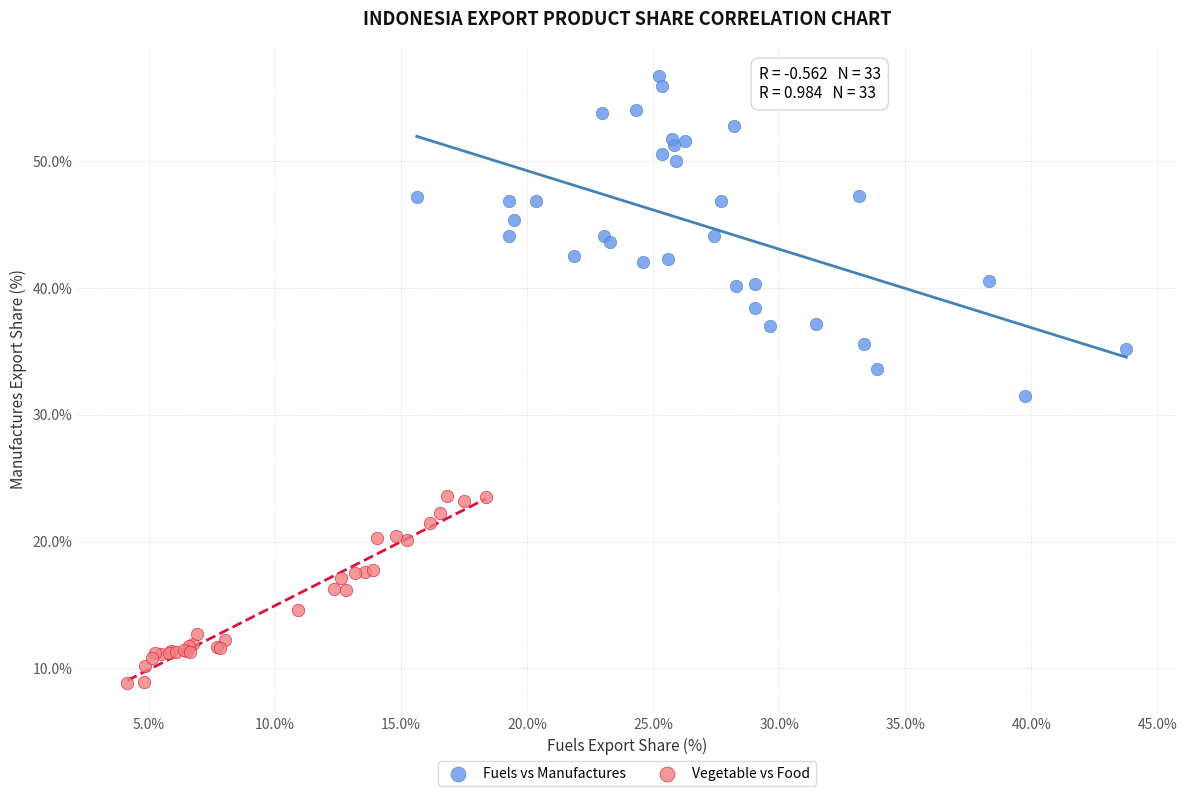

Which series reaches the maximum Y coordinate?

Fuels vs Manufactures